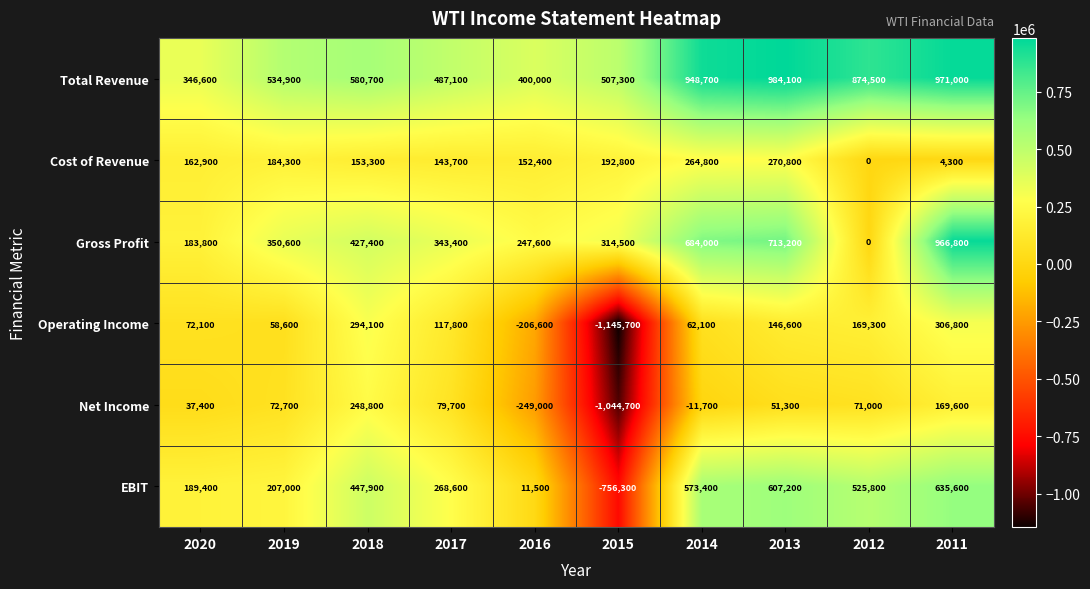

Which series has the largest total across all categories?

Total Revenue